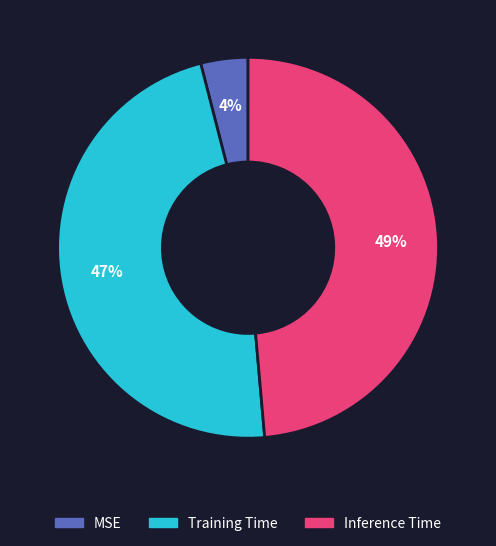

Is there any slice that represents more than half of the pie?

No